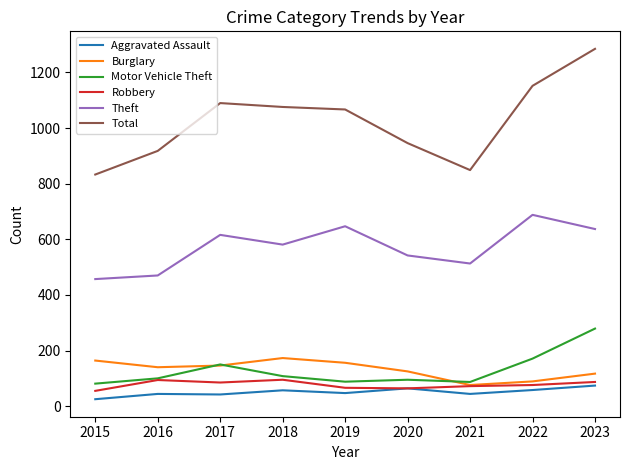

What is the total value across all series at 2020?

1836